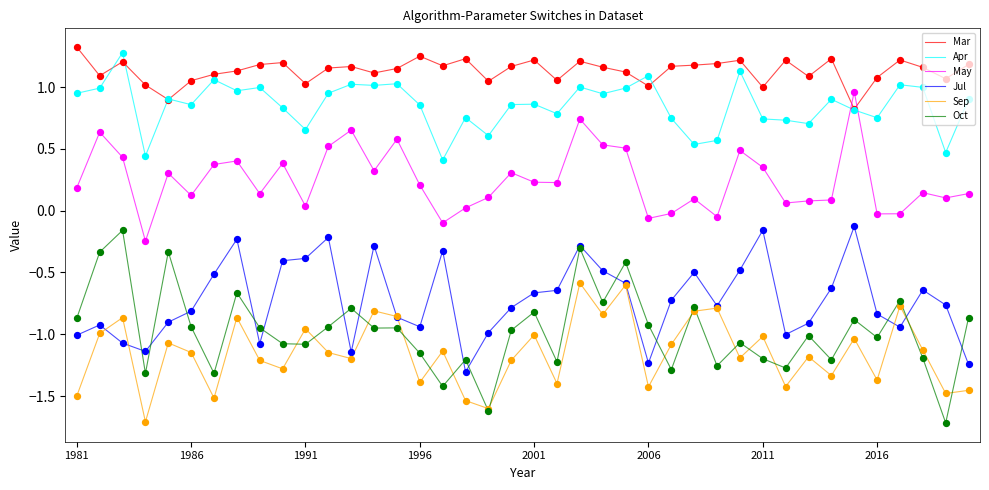

At how many categories does at least one series exceed 0?

40